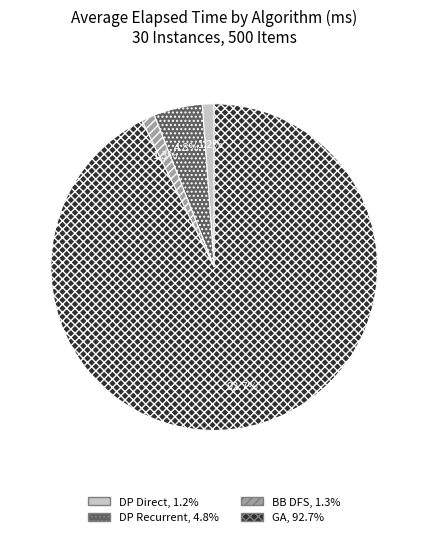

Does any single category account for the majority?

Yes